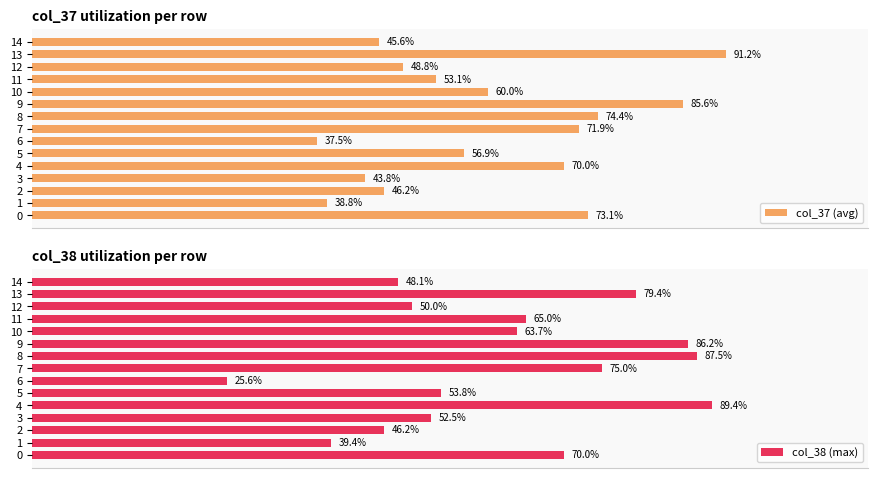

The value of col_38 (max) at 0 is 70.0. True or false?

True